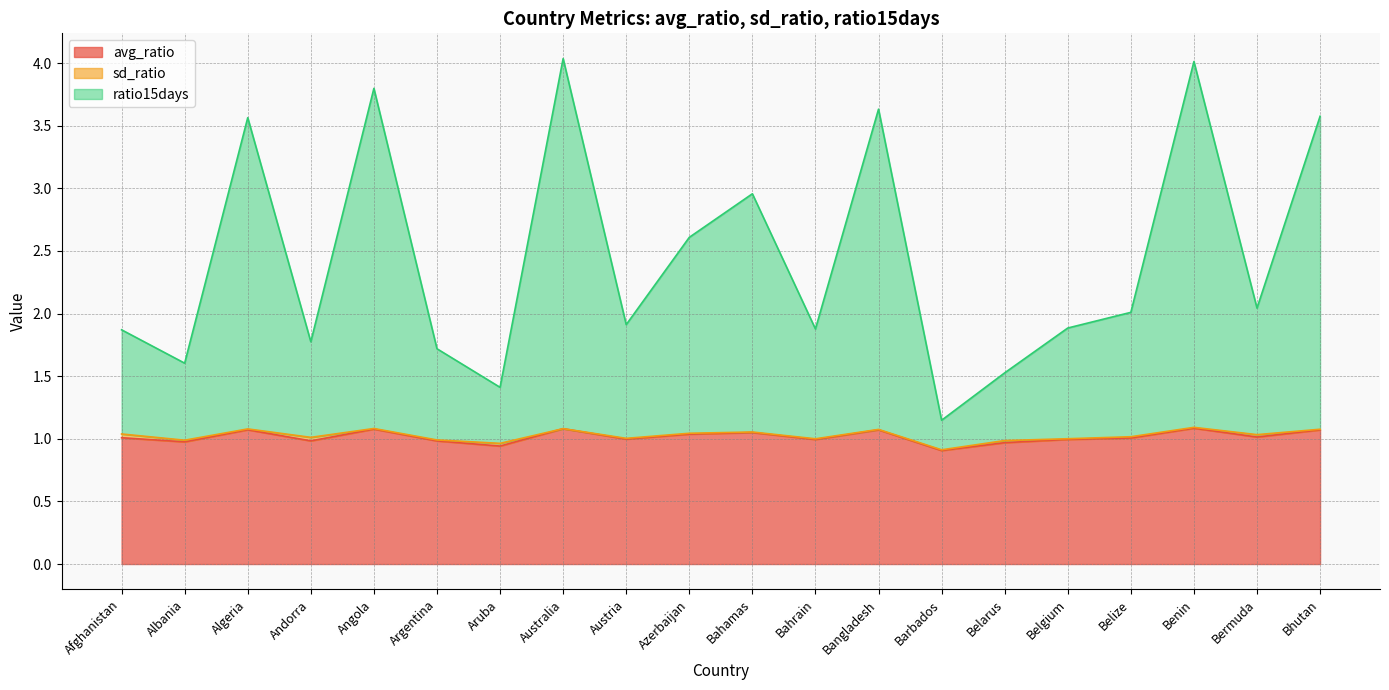

Is it true that avg_ratio equals 0.9 at Barbados?

True